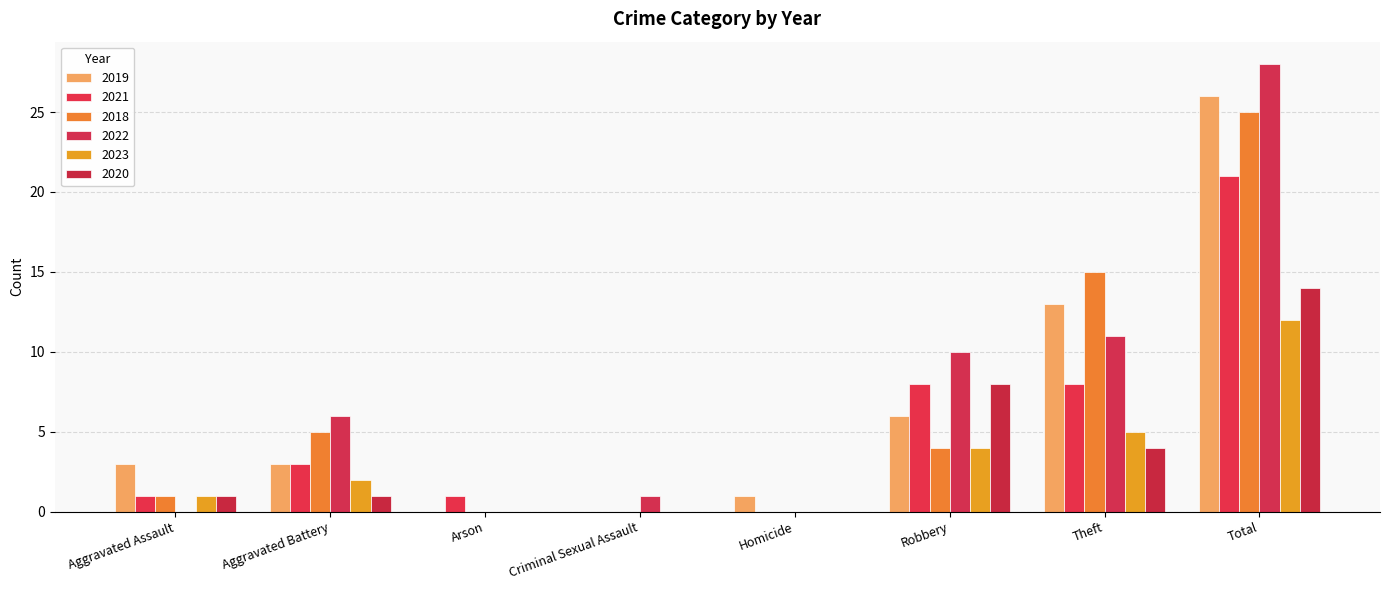

Rank the categories by 2018 value from lowest to highest.

Arson, Criminal Sexual Assault, Homicide, Aggravated Assault, Robbery, Aggravated Battery, Theft, Total